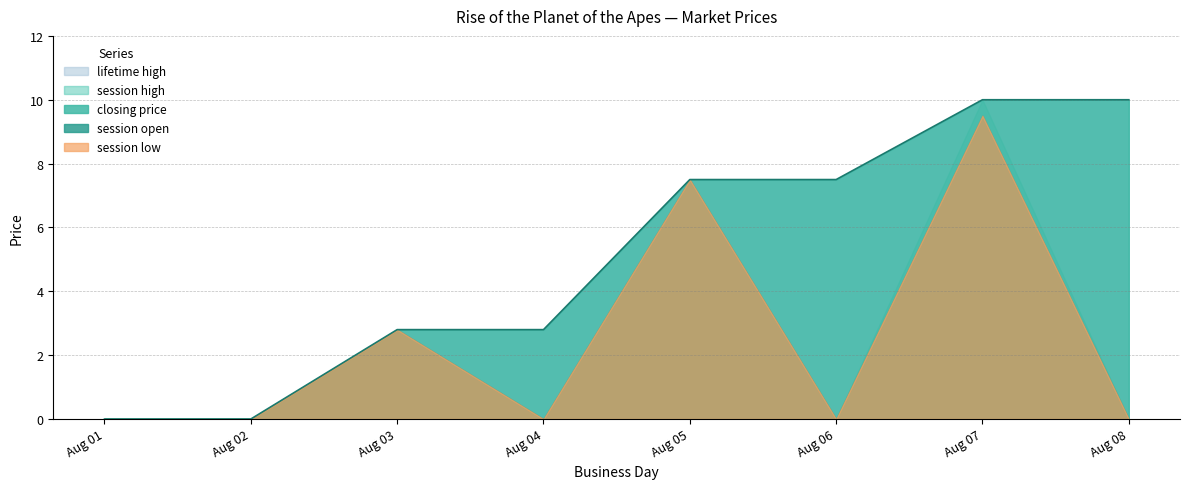

At how many categories does at least one series exceed 8?

2